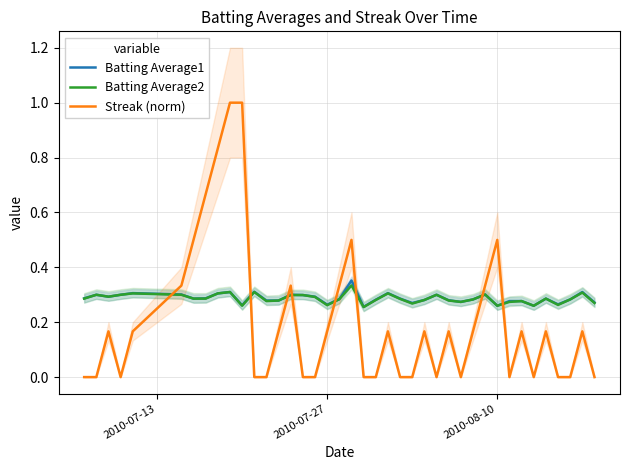

How many times do Batting Average2 and Streak (norm) cross each other?

8